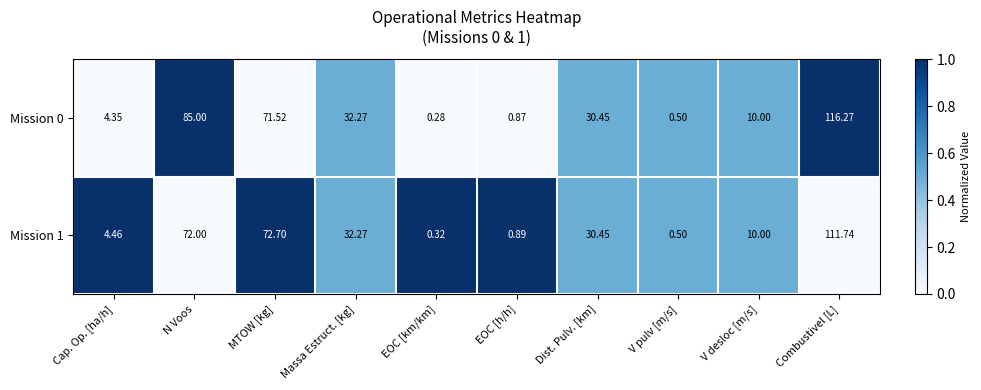

Which label corresponds to the smallest value in the chart?

EOC [km/km]